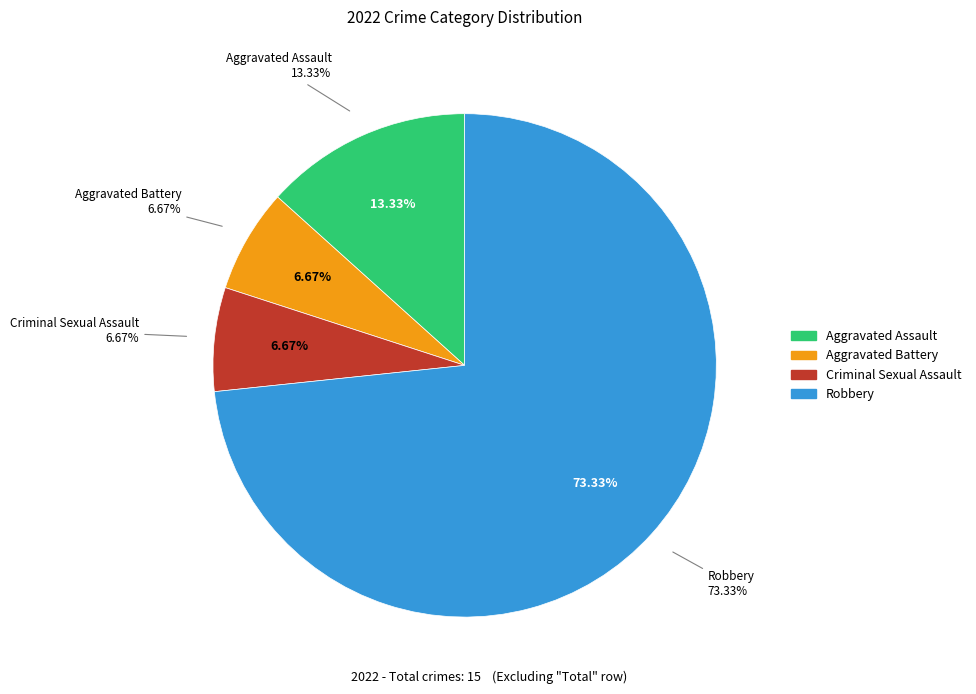

What is the change in value from Aggravated Assault to Aggravated Battery?

-1